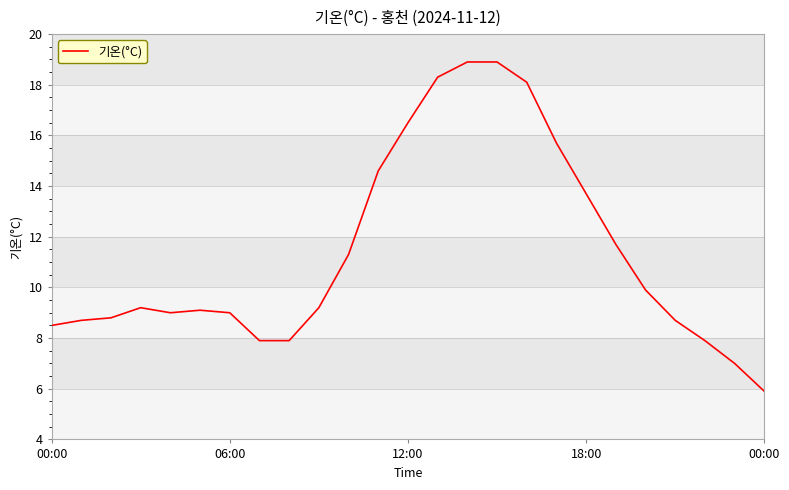

What is the maximum value shown in the chart?

18.9